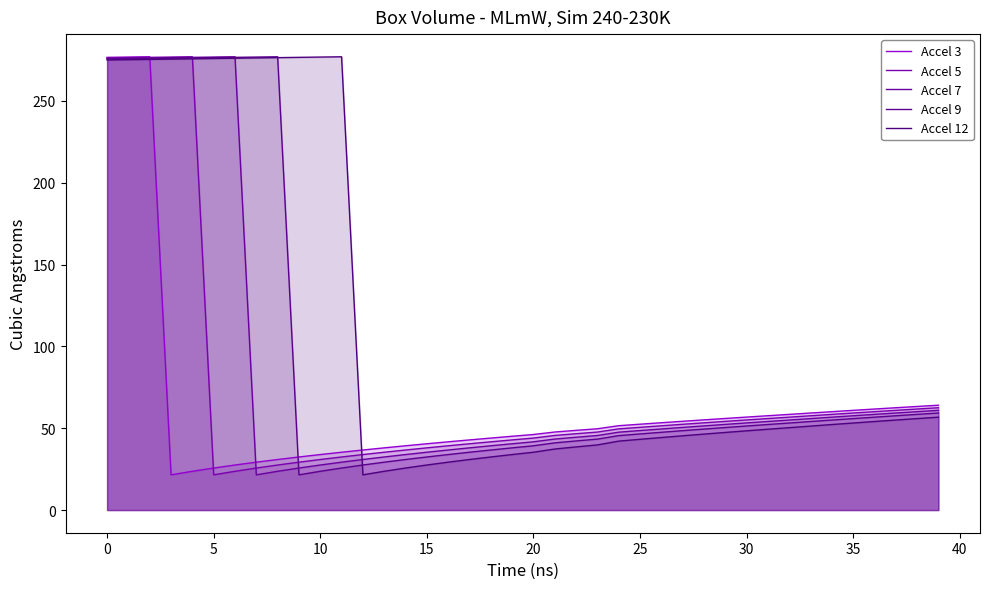

True or false: Accel 9 has more than 2 interior local peaks.

False